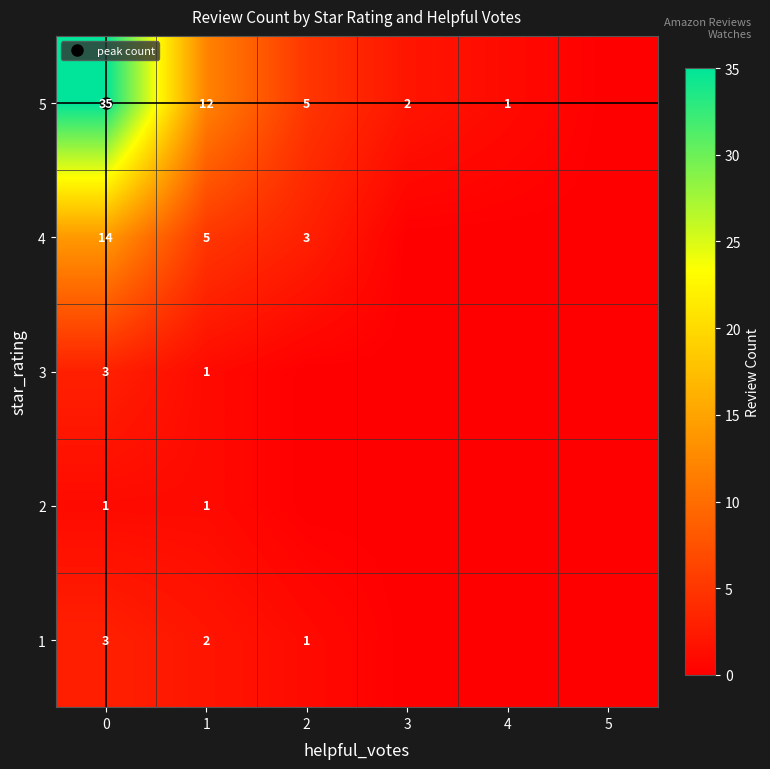

Which series has the widest spread of values?

5